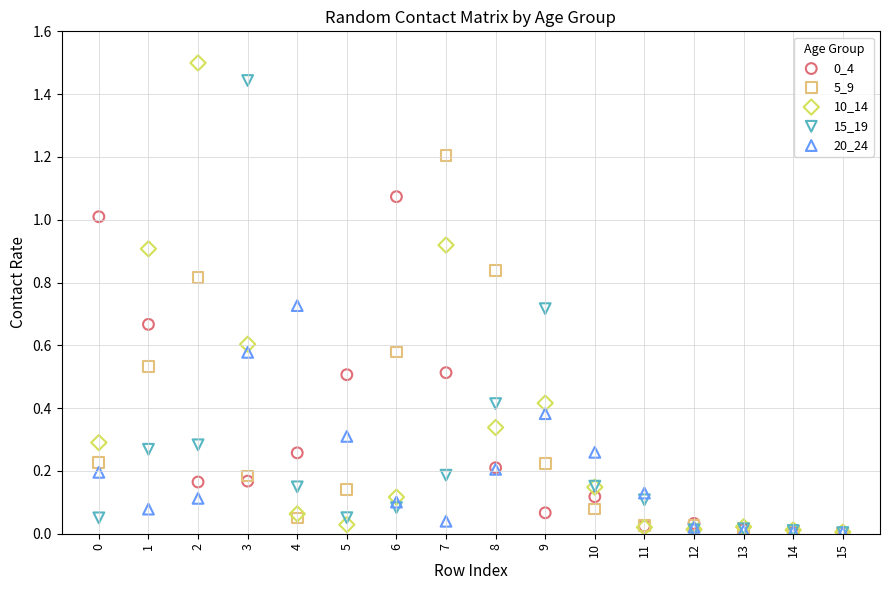

Which series reaches the maximum Y coordinate?

10_14